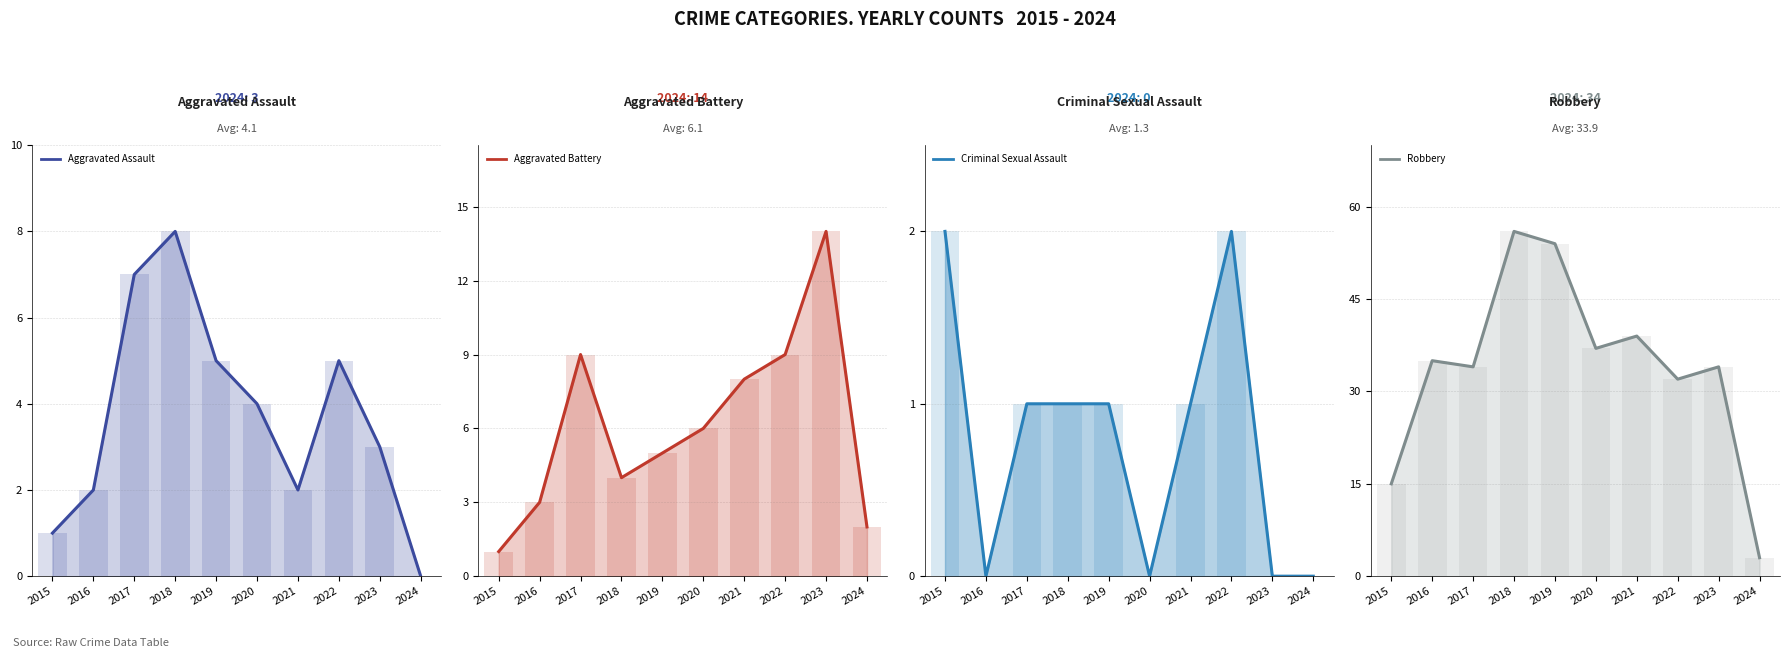

How many values in the Aggravated Battery series exceed 6?

4